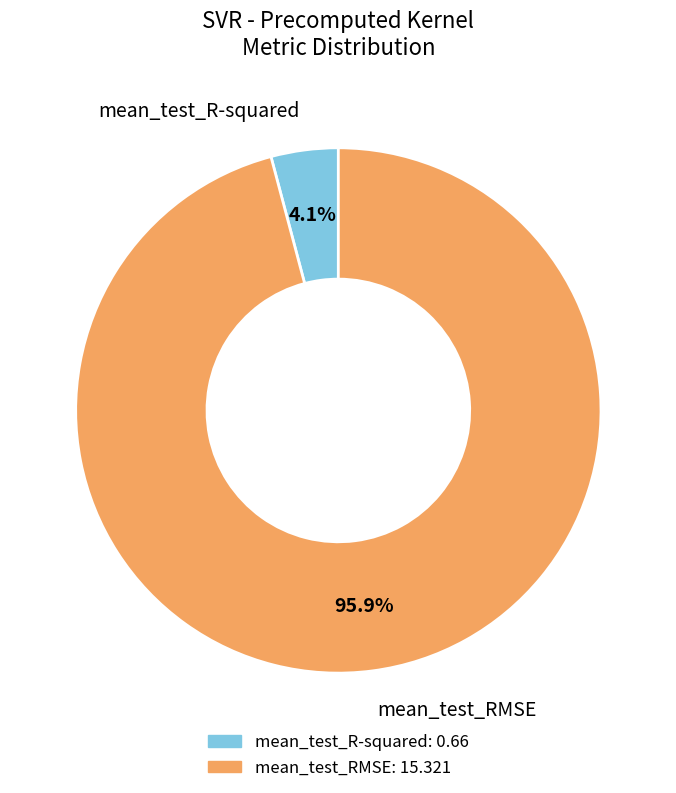

What percentage is NOT represented by mean_test_R-squared?

95.9%